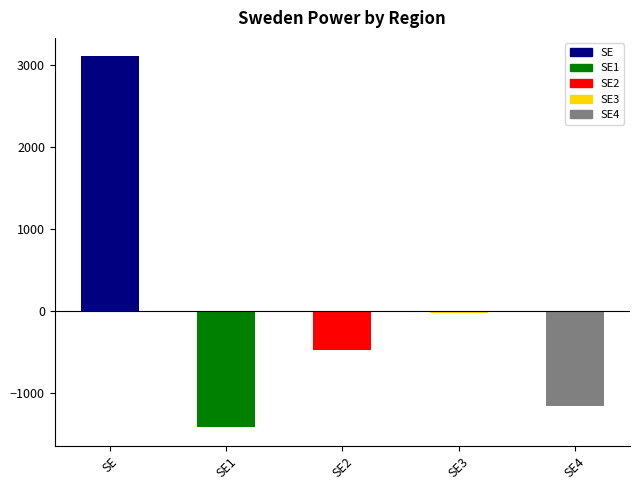

List the labels in order of value, largest first.

SE, SE3, SE2, SE4, SE1